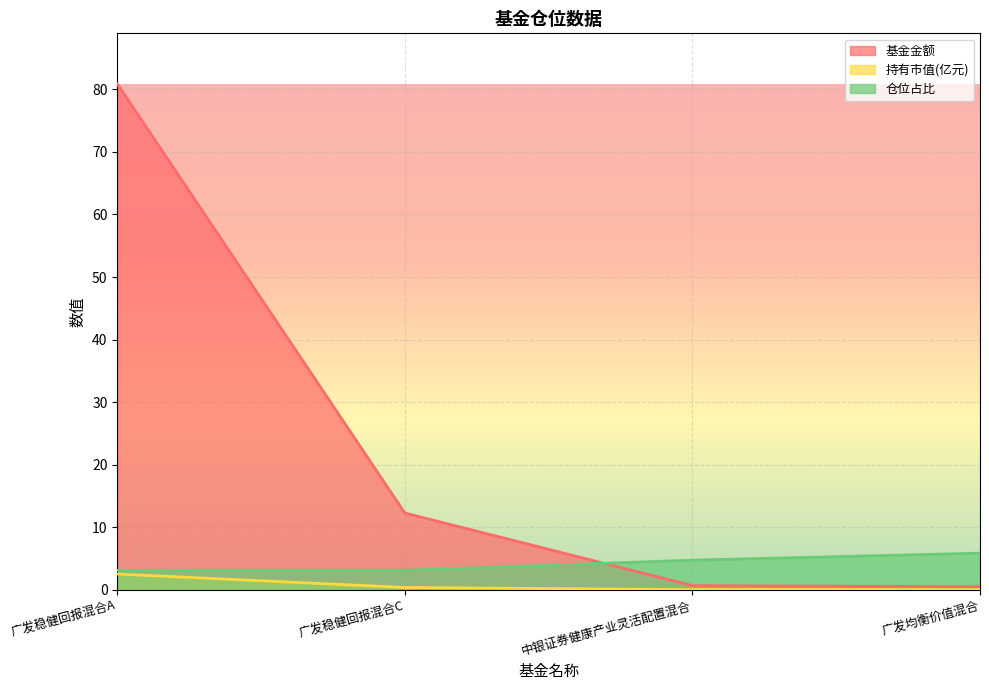

True or false: 仓位占比 has more than 2 interior local peaks.

False